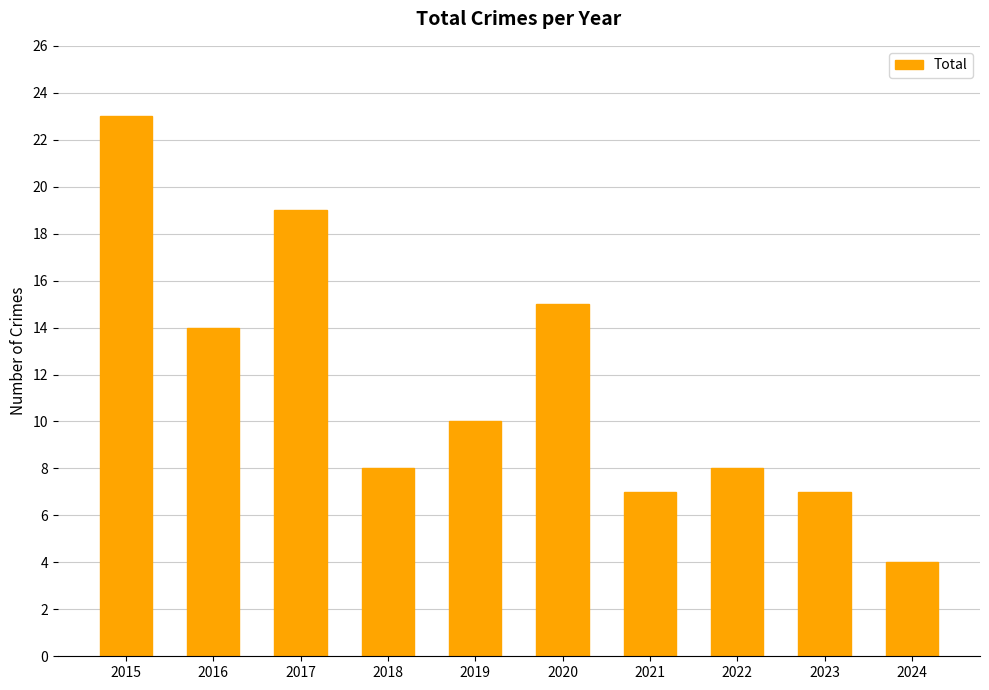

What is the maximum value shown in the chart?

23